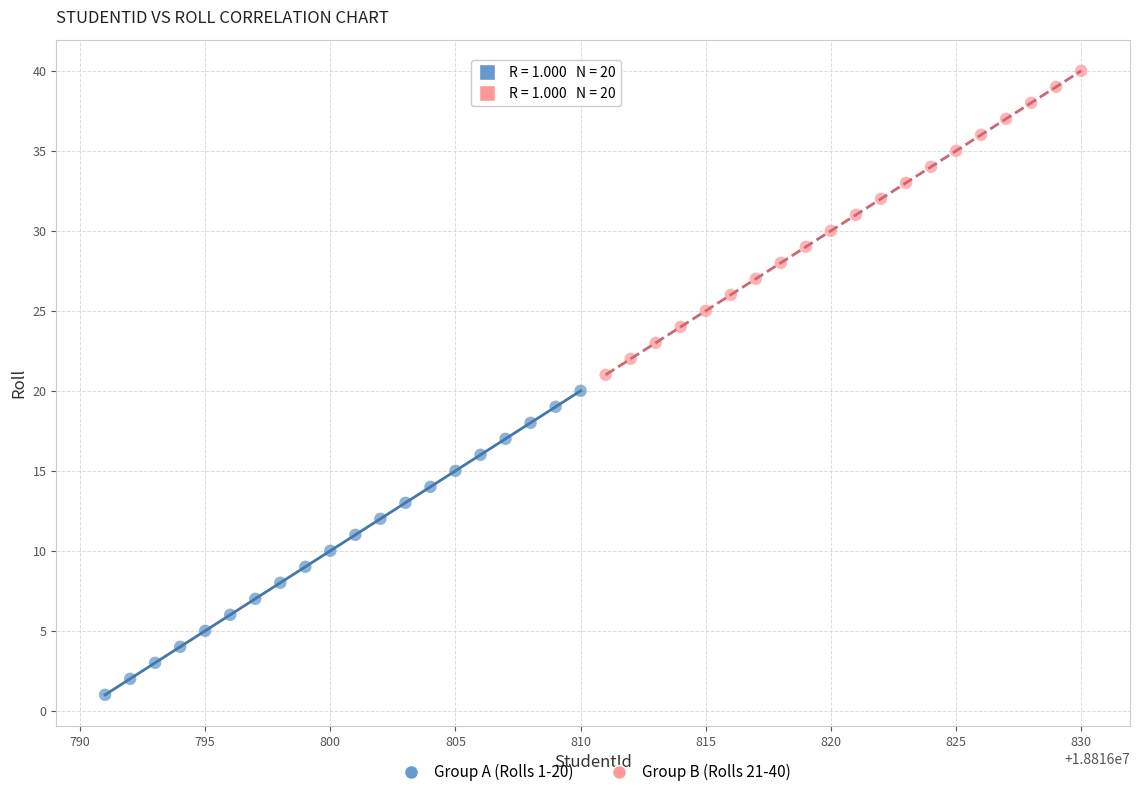

Which series contains the highest Y value?

Group B (Rolls 21-40)